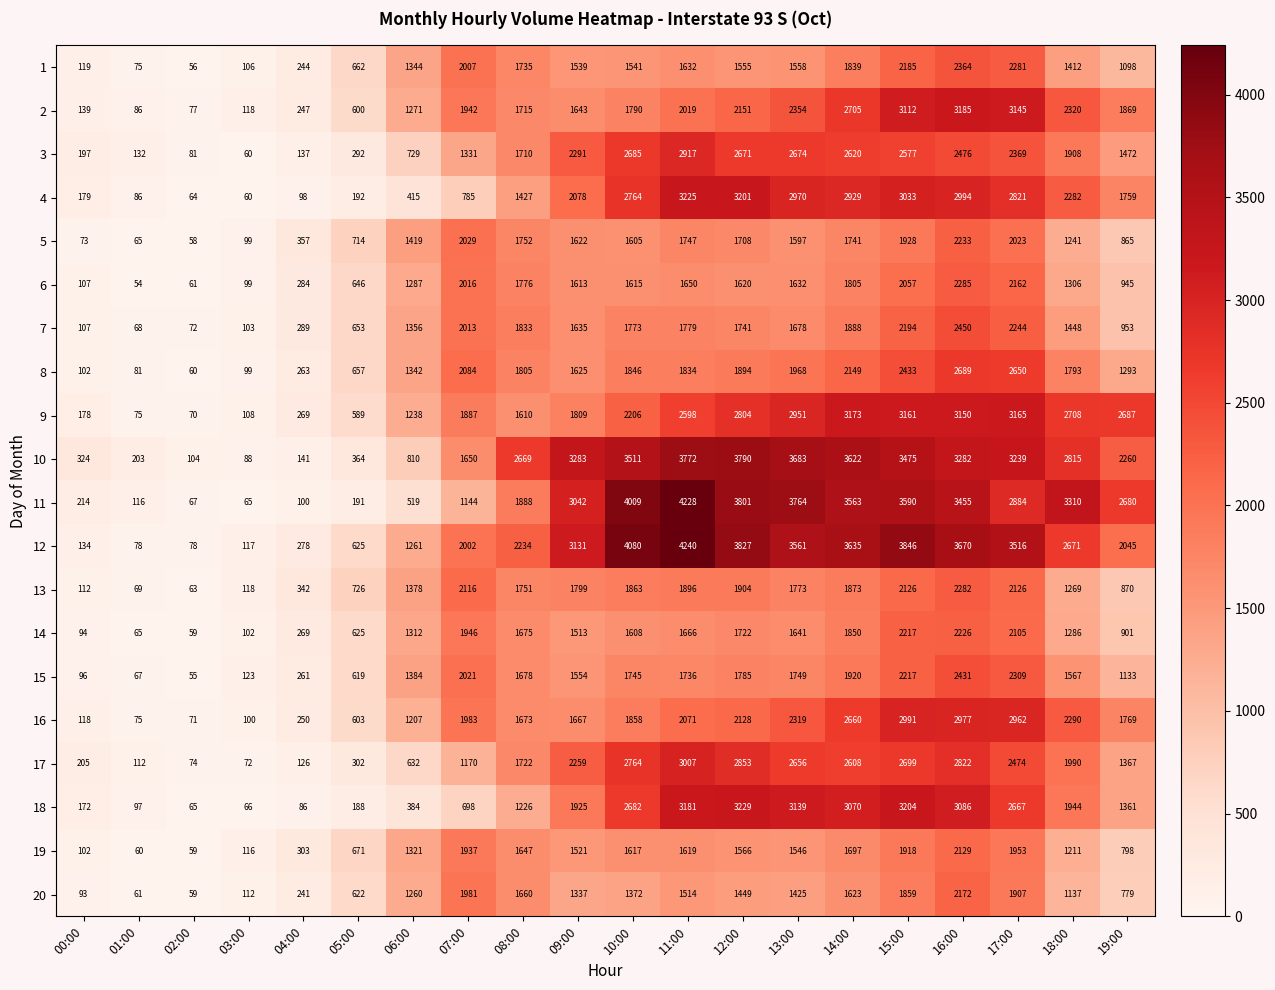

True or false: 16 has a value of 1983 at 07:00.

True